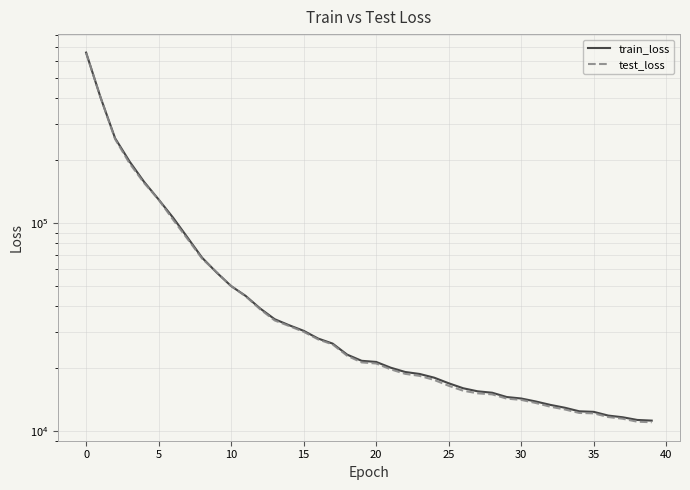

Is the value of train_loss at 19 greater than the value of test_loss at 19?

Yes